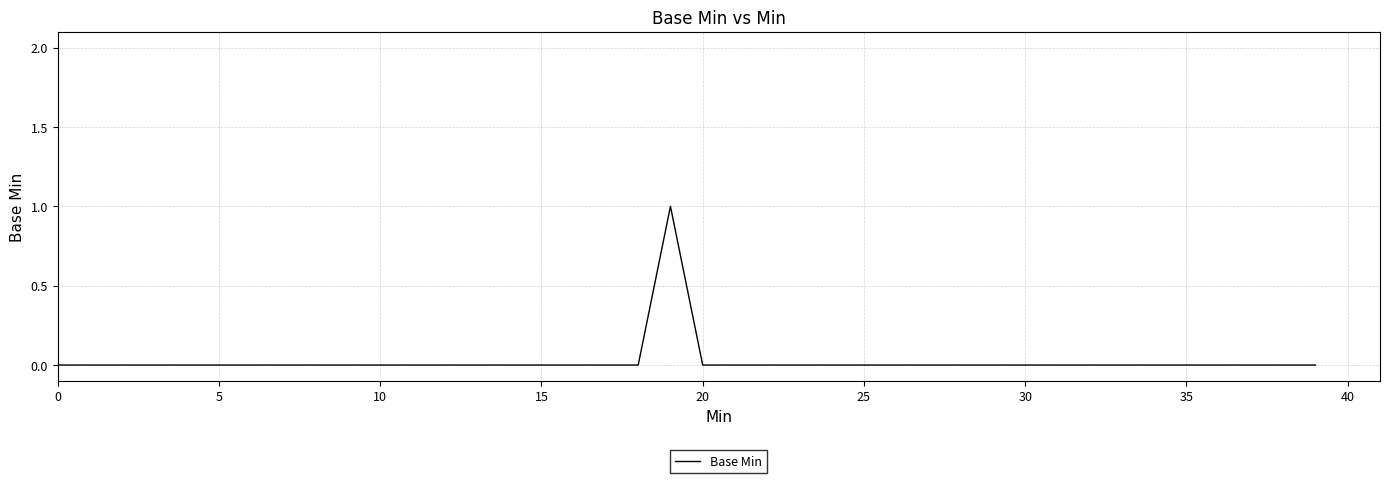

Which category has the highest value across all series?

19